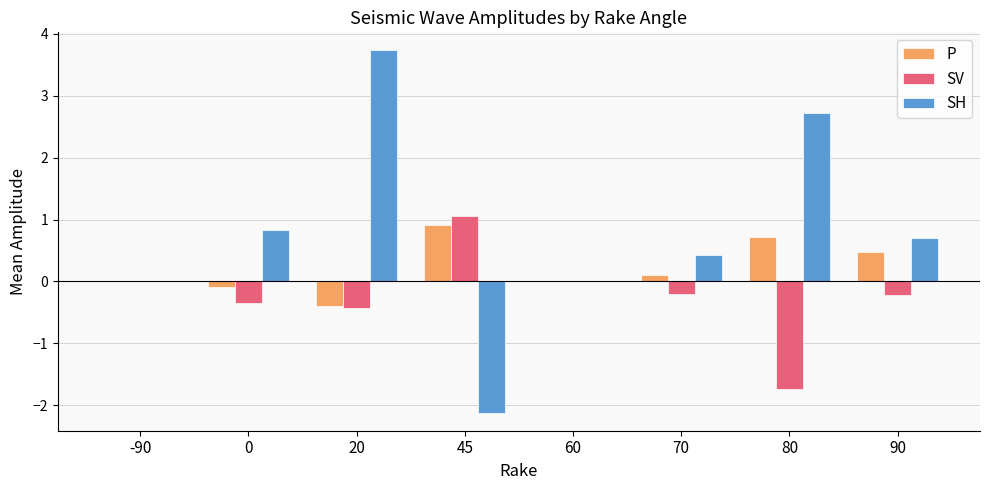

The value of SH at 70 is 0.2. True or false?

False